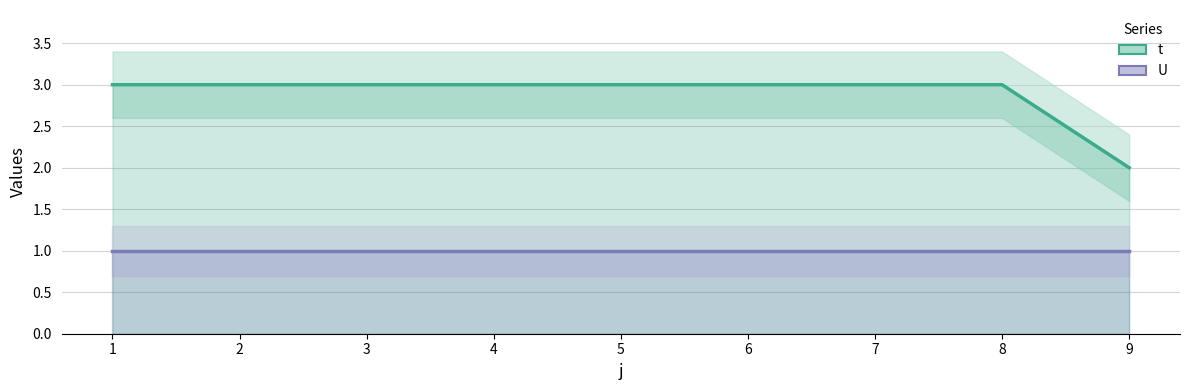

Which category has the lowest value across all series?

1